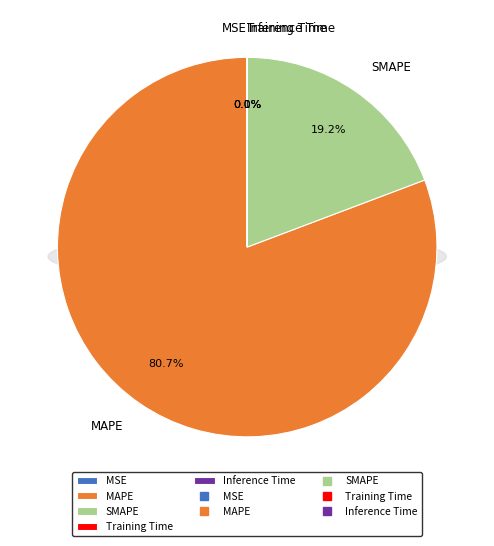

What is the change in value from MAPE to SMAPE?

-486.2